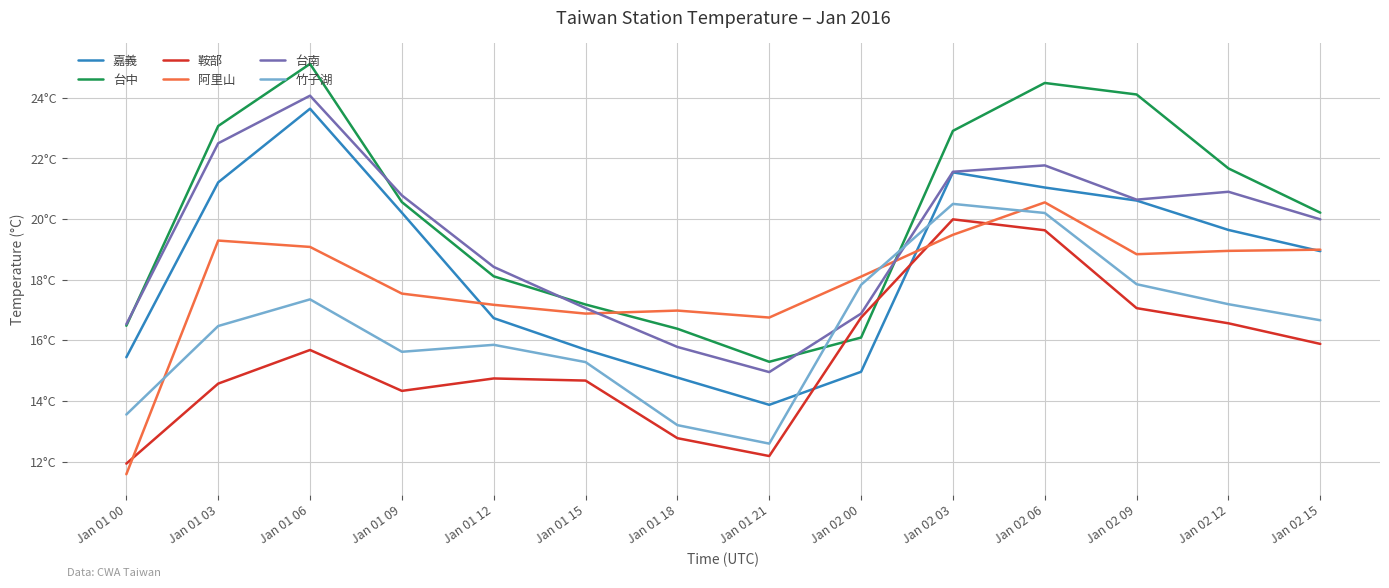

At which label does 台中 first exceed 20?

Jan 01 03